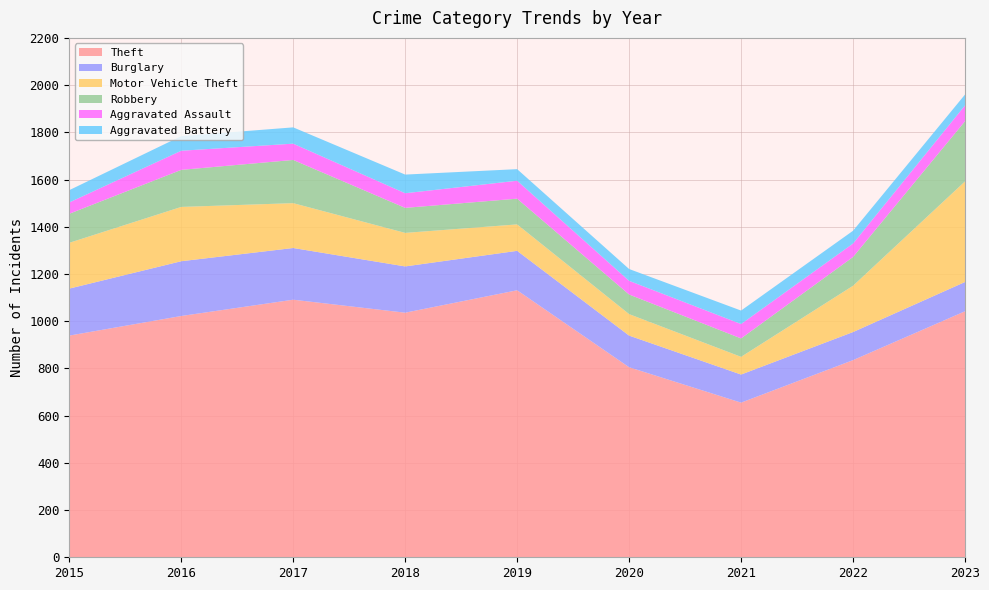

Reading left to right, what are all the values shown in this chart?

Theft: 2015=939	2016=1022	2017=1091	2018=1036	2019=1131	2020=805	2021=655	2022=835	2023=1042
Burglary: 2015=199	2016=232	2017=219	2018=196	2019=167	2020=134	2021=119	2022=119	2023=124
Motor Vehicle Theft: 2015=194	2016=230	2017=190	2018=142	2019=112	2020=91	2021=75	2022=196	2023=426
Robbery: 2015=123	2016=157	2017=183	2018=106	2019=109	2020=83	2021=78	2022=122	2023=255
Aggravated Assault: 2015=48	2016=81	2017=69	2018=62	2019=76	2020=58	2021=61	2022=57	2023=67
Aggravated Battery: 2015=52	2016=62	2017=69	2018=79	2019=49	2020=50	2021=57	2022=54	2023=46